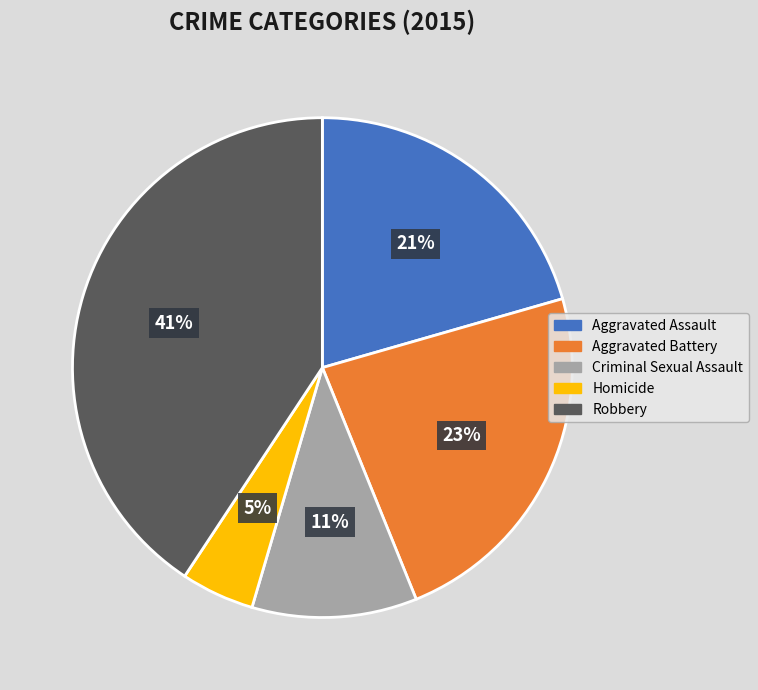

Does Aggravated Assault account for over 50% of the chart?

No